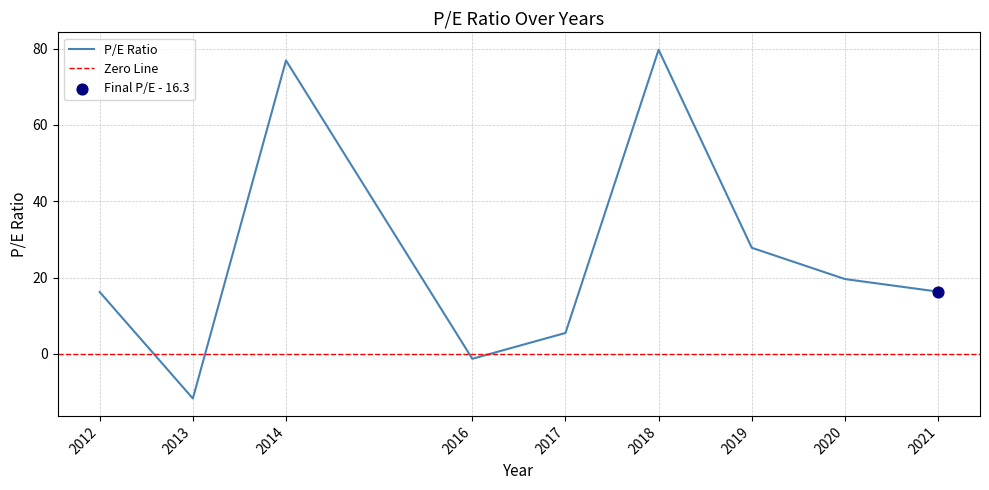

What is the change in value from 2012 to 2019?

+11.6